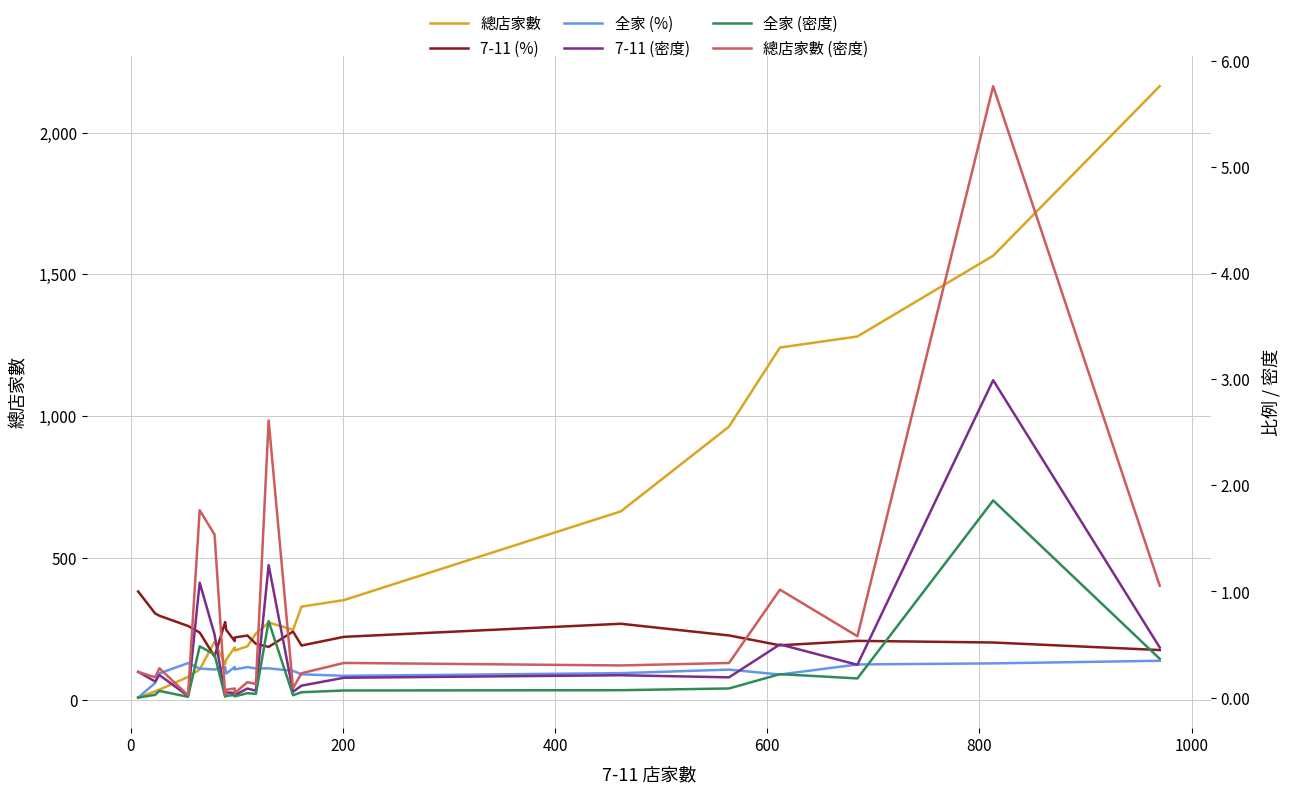

How many distinct data groups are displayed?

6